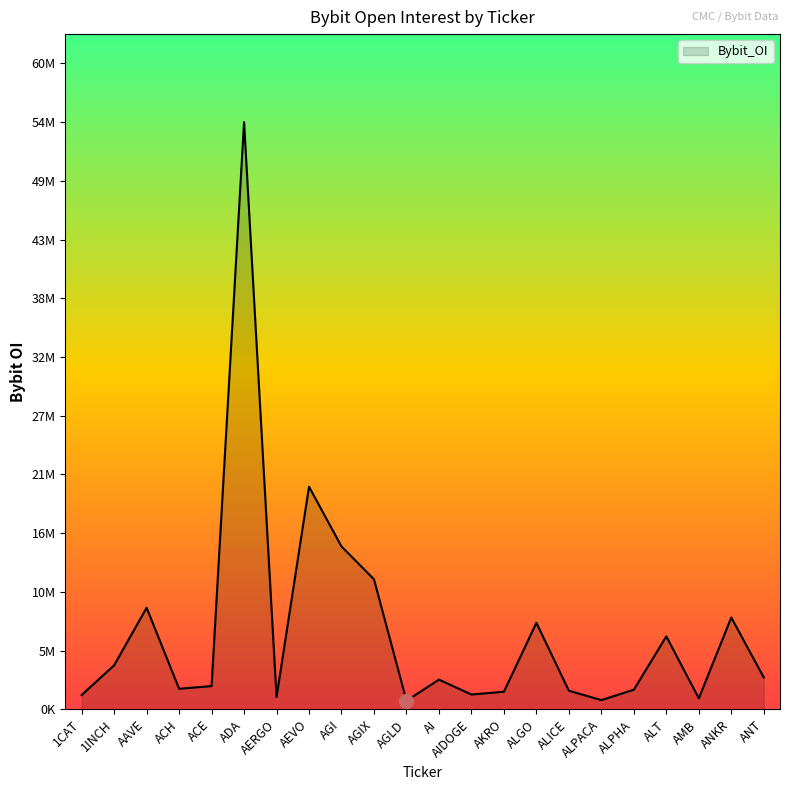

True or false: the data shows 2989926 at ANT.

True